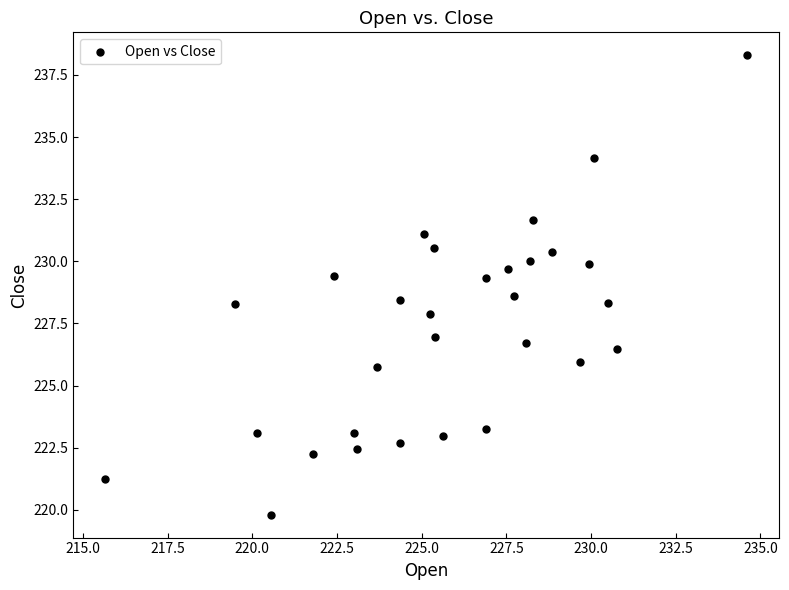

What is the range of X values (max minus min)?

19.0